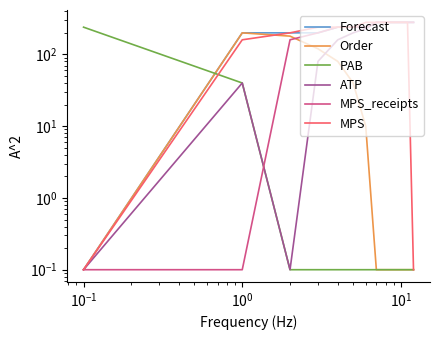

What is the average value of the ATP series?

183.9